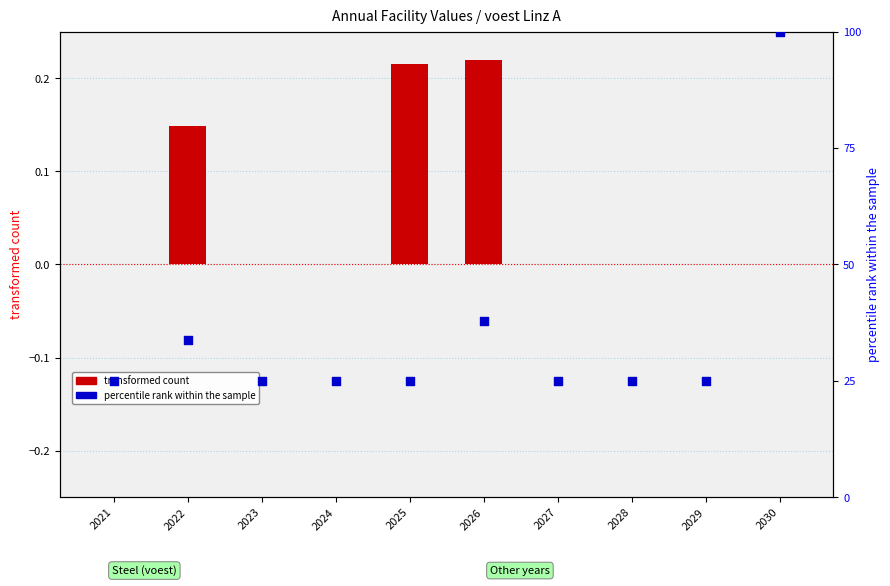

At which category is the sum across all series the highest?

2030